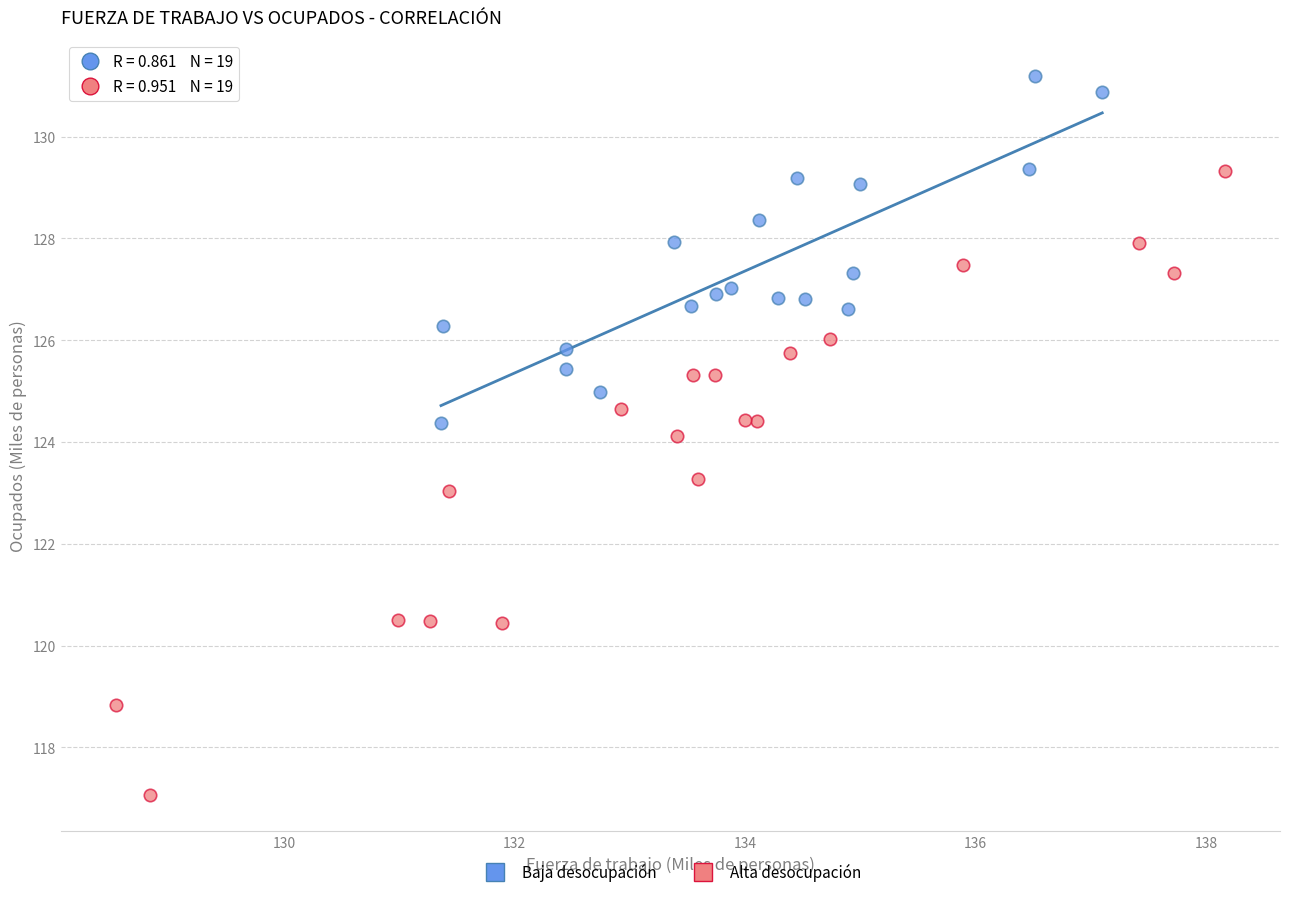

Which series has the largest Y range (max minus min)?

Alta desocupación